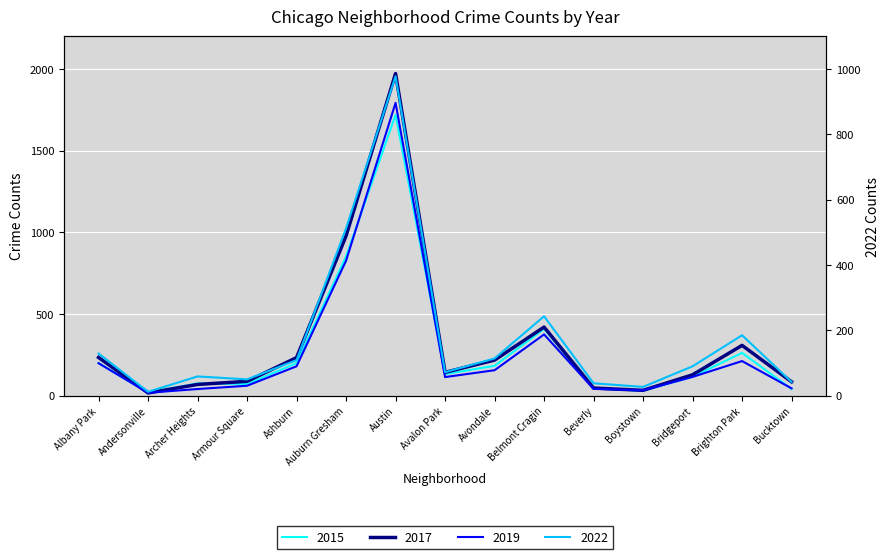

How many interior local peaks does the 2015 series have?

4